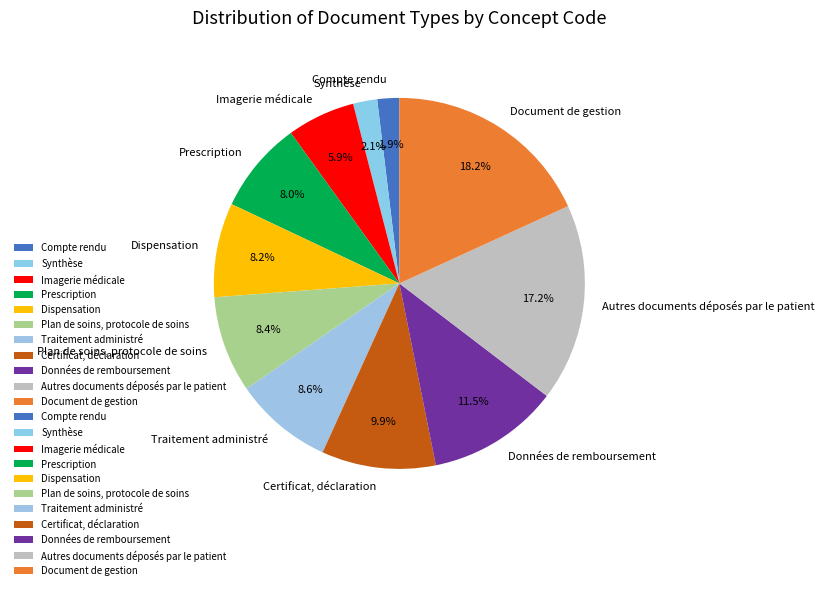

Count the number of slices in the pie.

11